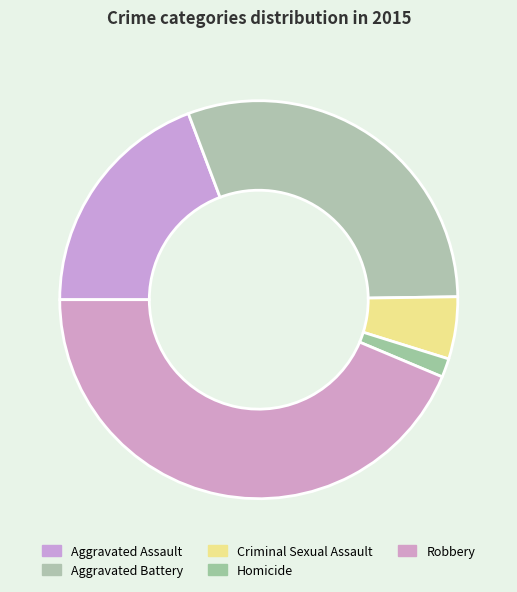

How many slices are in this pie chart?

5